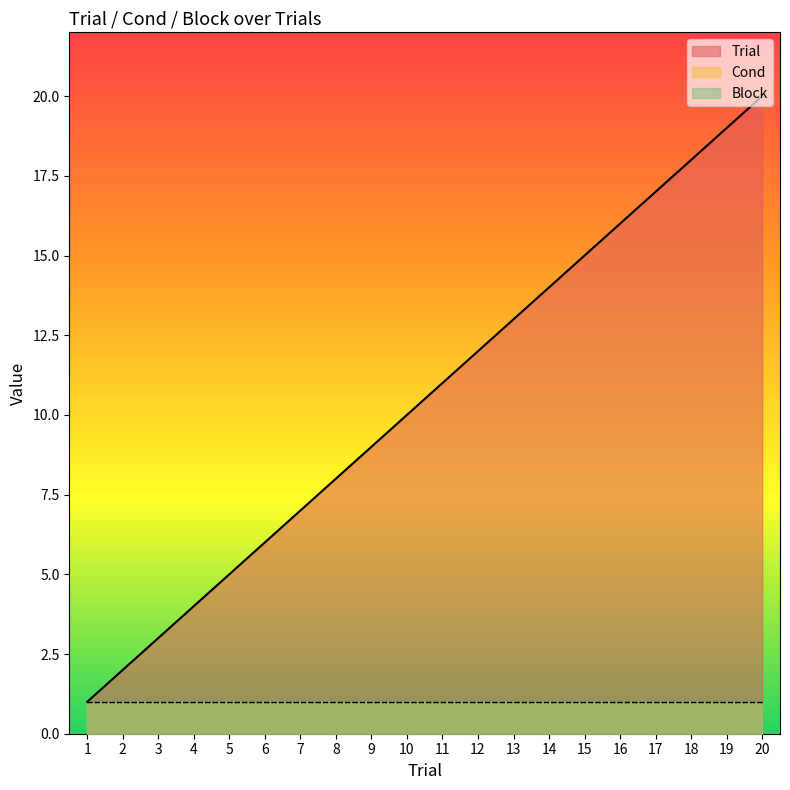

Reading left to right, transcribe all the data shown in this chart.

Trial: 1	2	3	4	5	6	7	8	9	10	11	12	13	14	15	16	17	18	19	20
Cond: 1	1	1	1	1	1	1	1	1	1	1	1	1	1	1	1	1	1	1	1
Block: 1	1	1	1	1	1	1	1	1	1	1	1	1	1	1	1	1	1	1	1